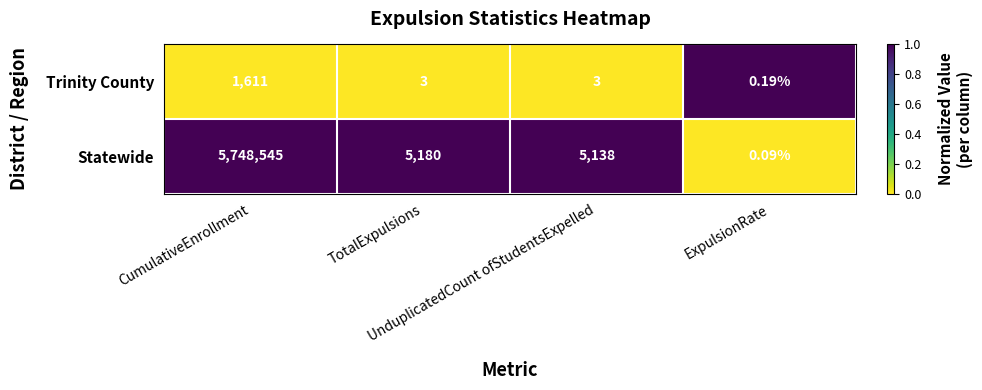

Rank the series by their average value, from lowest to highest.

Trinity County, Statewide